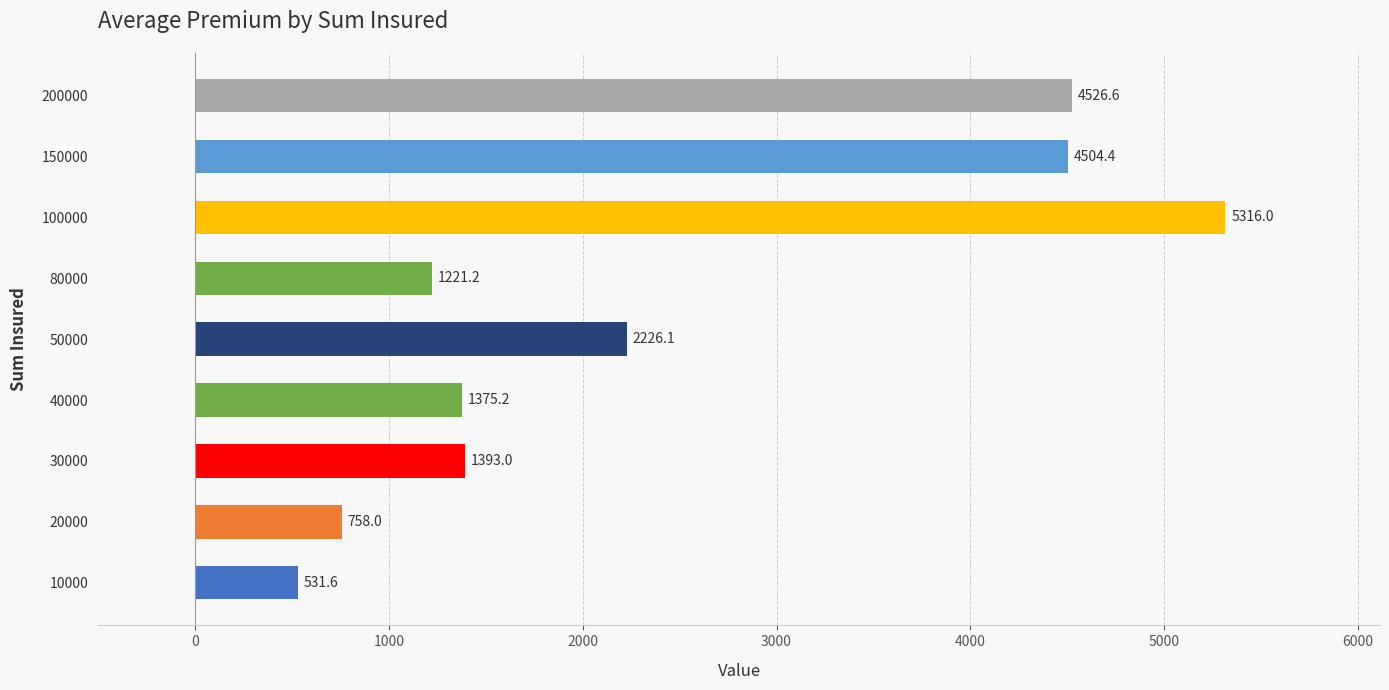

What is the minimum value shown in the chart?

531.6